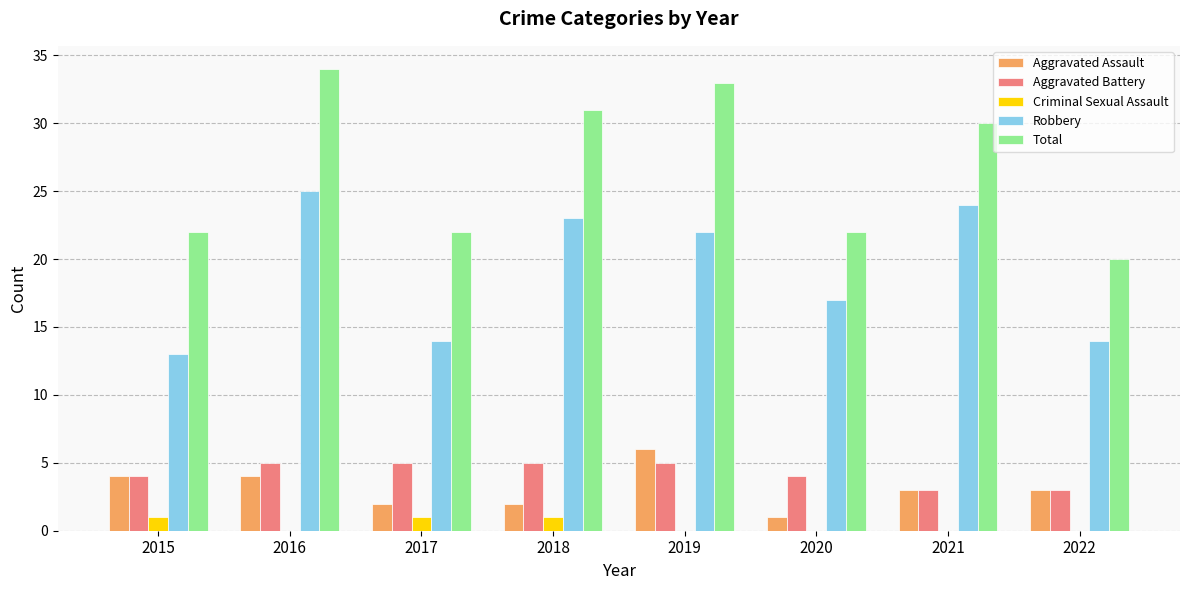

True or false: Total has a value of 34 at 2016.

True